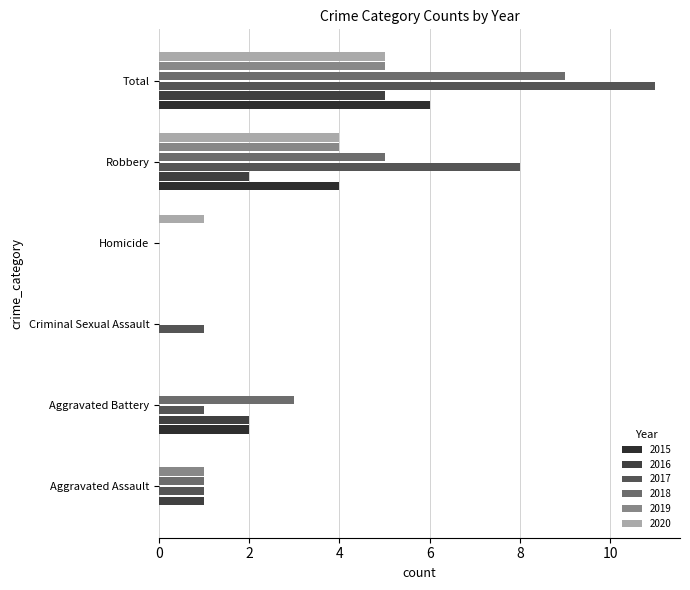

Is the value of 2016 at Homicide greater than the value of 2017 at Robbery?

No